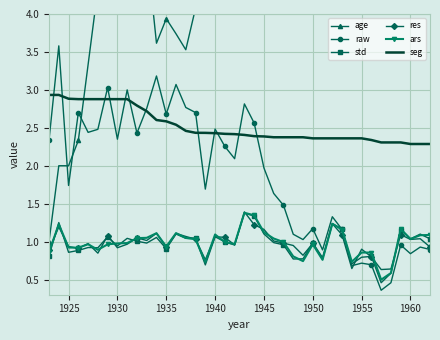

What are all the series names shown in the legend?

age, raw, std, res, ars, seg